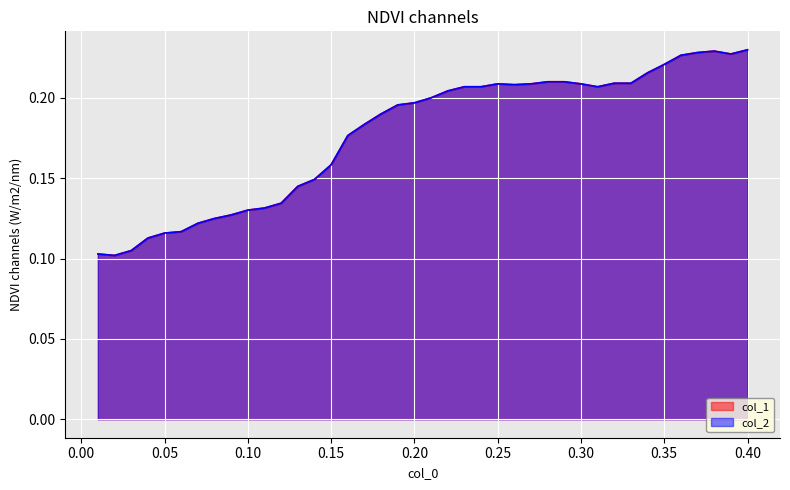

Reading left to right, extract all data points from this chart.

col_1: 0.1	0.1	0.1	0.1	0.1	0.1	0.1	0.1	0.1	0.1	0.1	0.1	0.1	0.1	0.2	0.2	0.2	0.2	0.2	0.2	0.2	0.2	0.2	0.2	0.2	0.2	0.2	0.2	0.2	0.2	0.2	0.2	0.2	0.2	0.2	0.2	0.2	0.2	0.2	0.2
col_2: 0.1	0.1	0.1	0.1	0.1	0.1	0.1	0.1	0.1	0.1	0.1	0.1	0.1	0.1	0.2	0.2	0.2	0.2	0.2	0.2	0.2	0.2	0.2	0.2	0.2	0.2	0.2	0.2	0.2	0.2	0.2	0.2	0.2	0.2	0.2	0.2	0.2	0.2	0.2	0.2